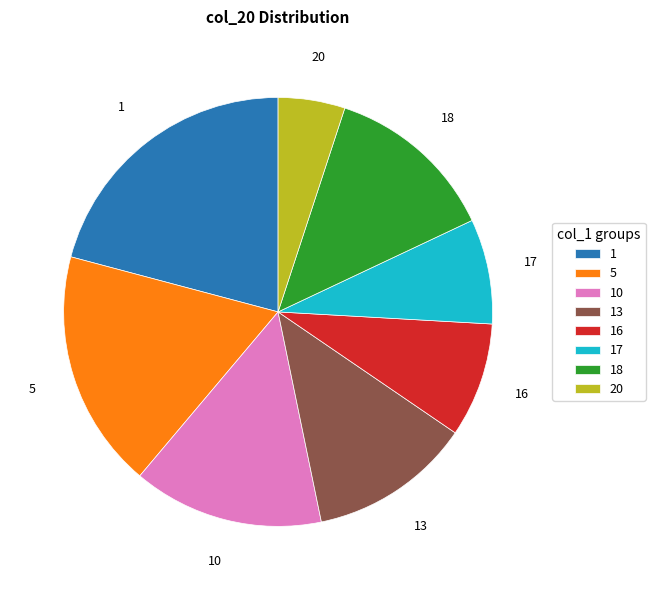

What is the smallest slice in the pie chart?

20